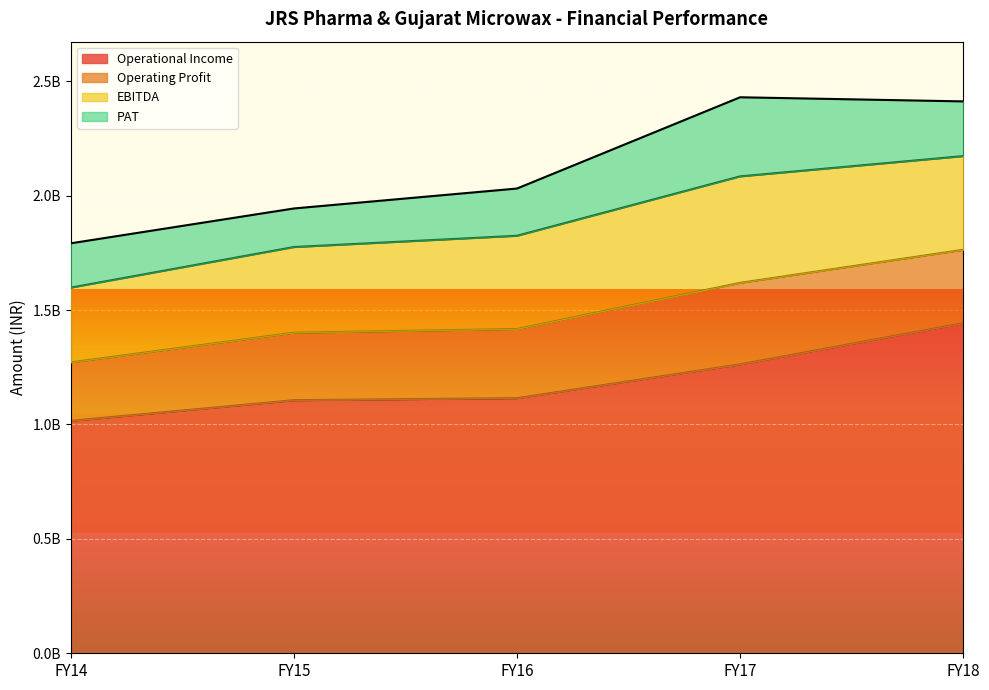

How many lines are shown in the chart?

4